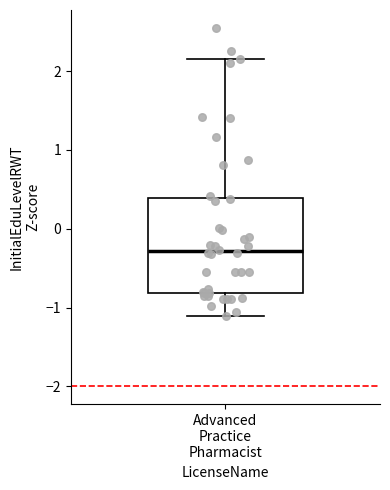

Where does the lower whisker of the box for Advanced Practice Pharmacist end on the y-axis? The values are not printed on the chart, so give them approximately, as read against the axis.

-1.1